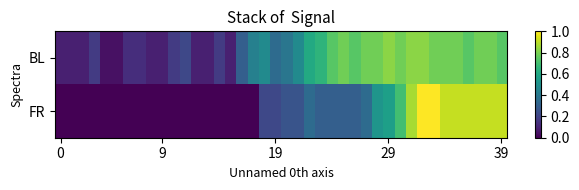

Reading right to left, extract all data points from this chart.

BL: 0.7	0.8	0.8	0.7	0.8	0.8	0.8	0.8	0.8	0.8	0.8	0.8	0.8	0.7	0.8	0.7	0.7	0.6	0.5	0.4	0.3	0.5	0.4	0.3	0.1	0.2	0.1	0.1	0.2	0.2	0.1	0.1	0.1	0.1	0.0	0.0	0.2	0.1	0.1	0.1
FR: 0.9	0.9	0.9	0.9	0.9	0.9	1.0	1.0	0.9	0.7	0.6	0.5	0.3	0.3	0.3	0.3	0.3	0.3	0.3	0.3	0.2	0.2	0.0	0.0	0.0	0.0	0.0	0.0	0.0	0.0	0.0	0.0	0.0	0.0	0.0	0.0	0.0	0.0	0.0	0.0